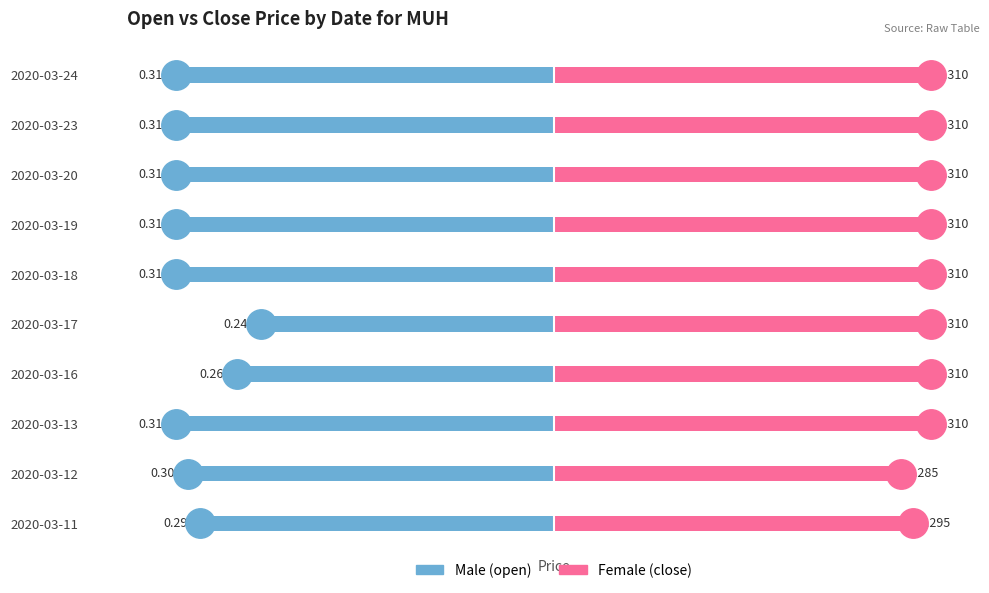

At how many categories does at least one series exceed 0?

10